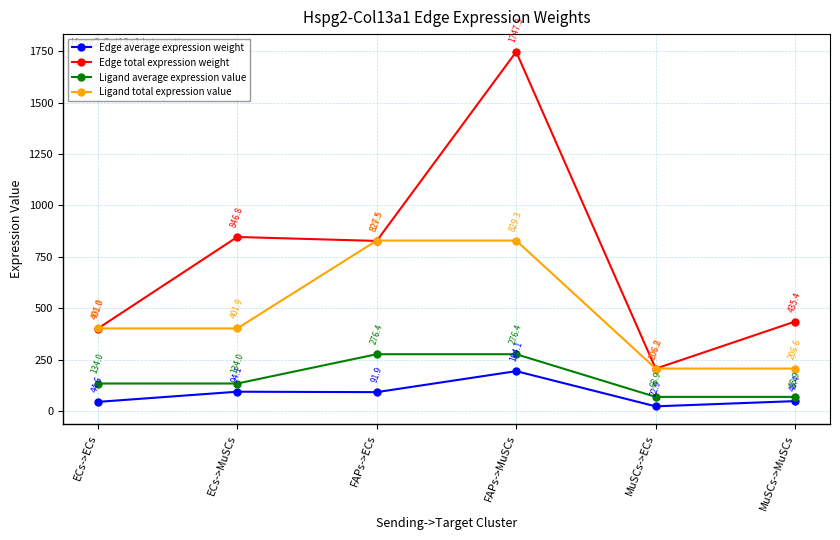

Does the chart display data point markers on the line(s)?

Yes